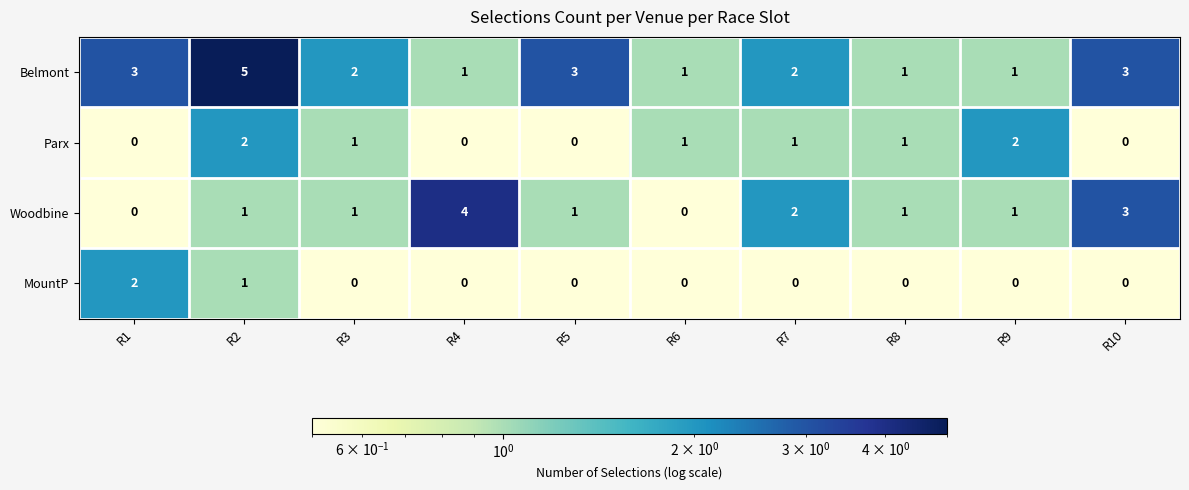

True or false: Belmont has a value of 1 at R8.

True